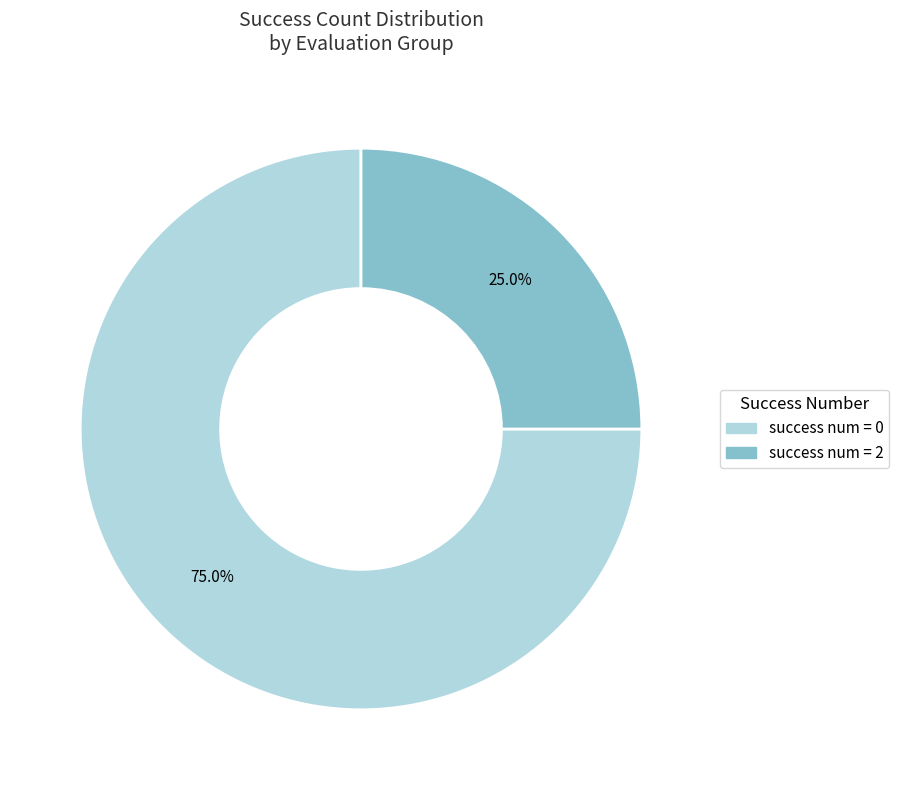

Is there any slice that represents more than half of the pie?

Yes